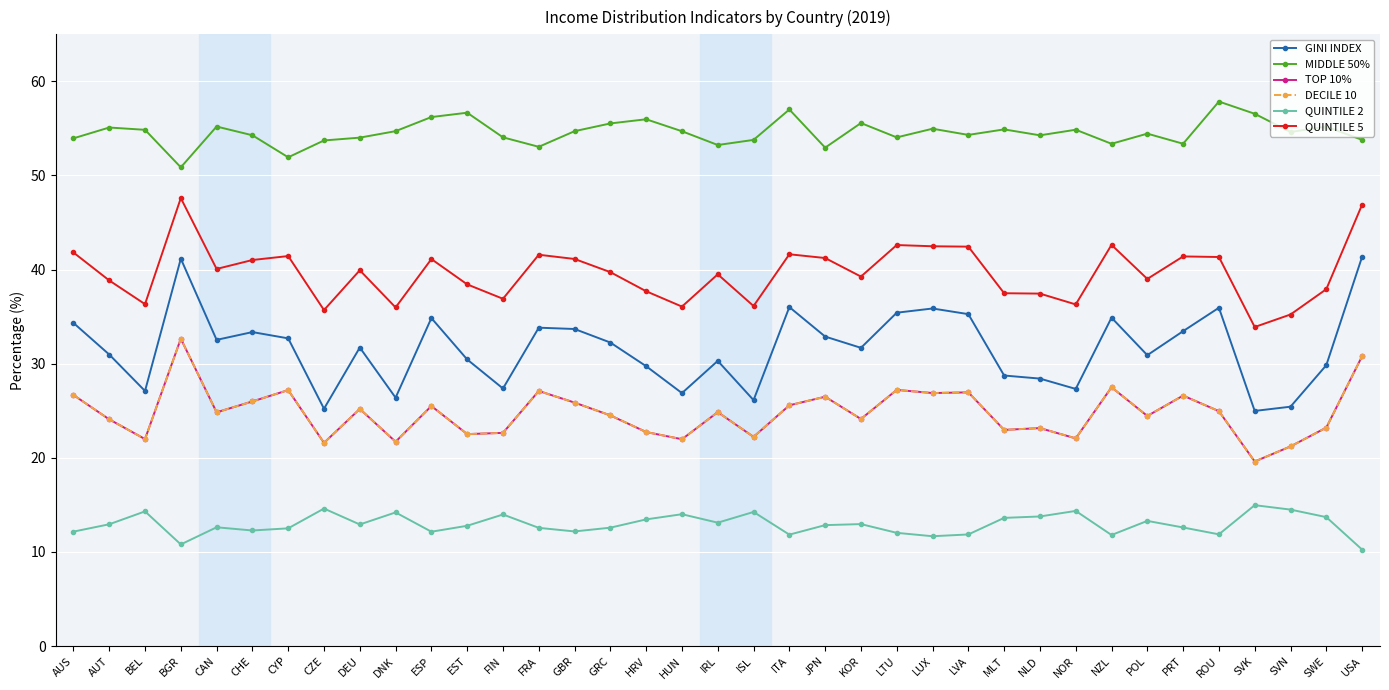

Does the chart have visible grid lines?

Yes